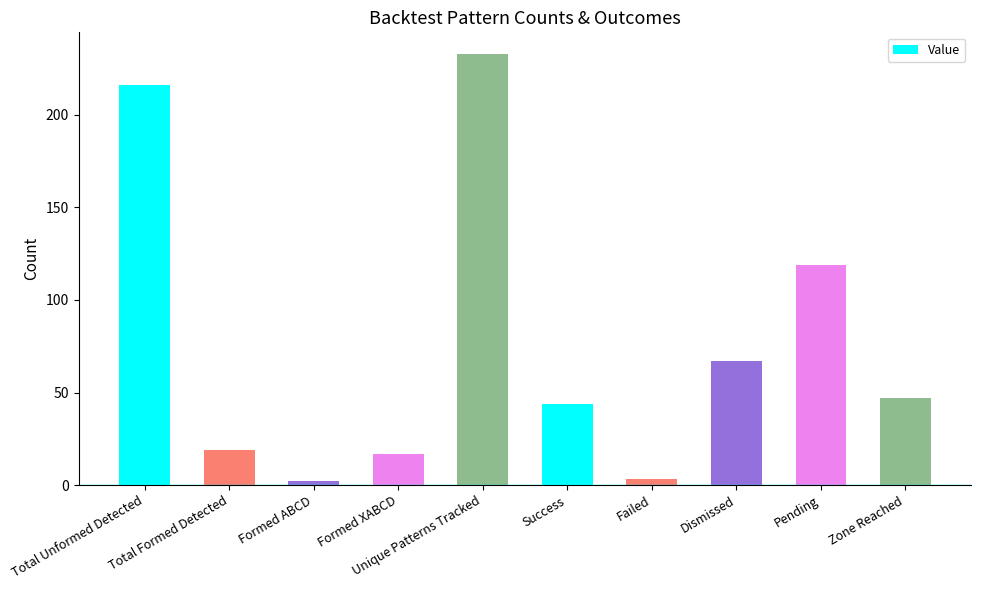

Which has a higher value, Pending or Zone Reached?

Pending